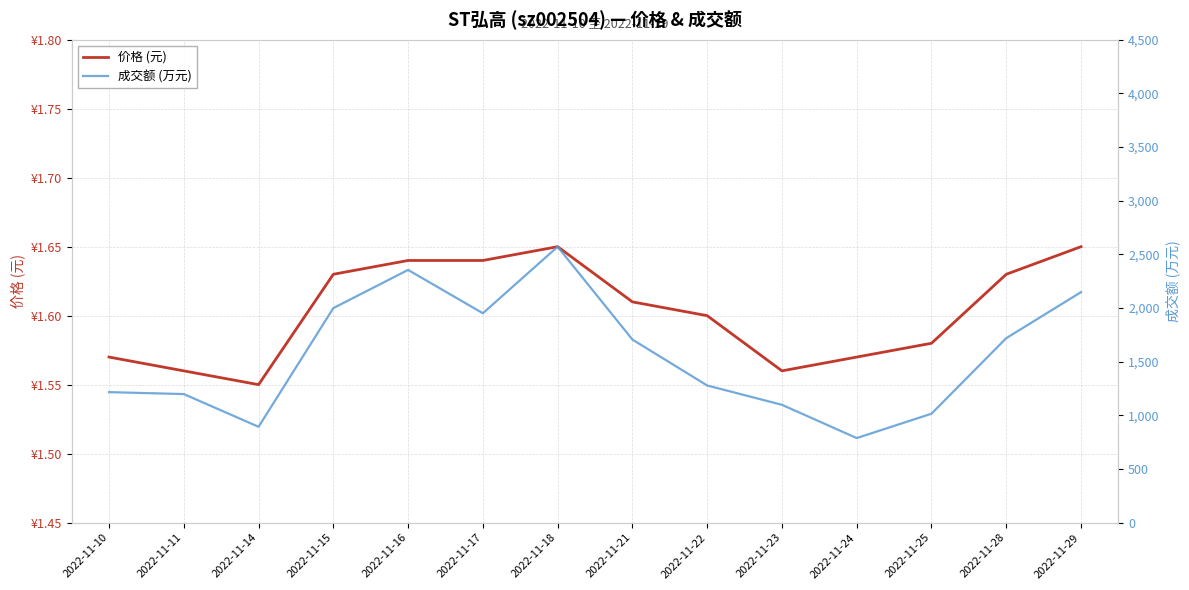

What is the minimum value shown in the chart?

1.6